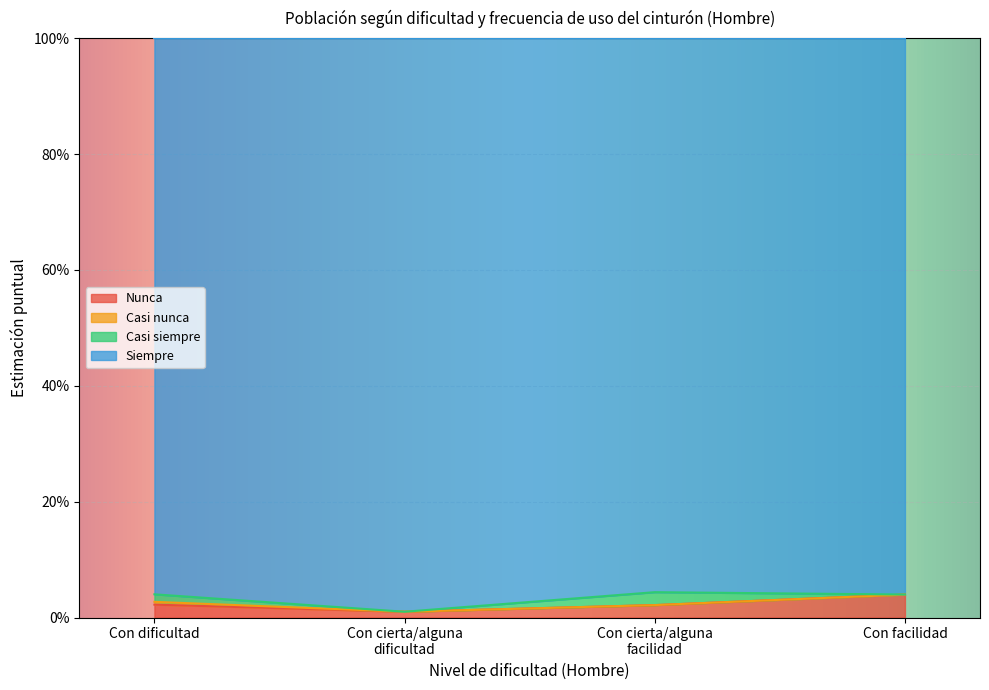

What is the label of the 4th point from the right?

Con dificultad